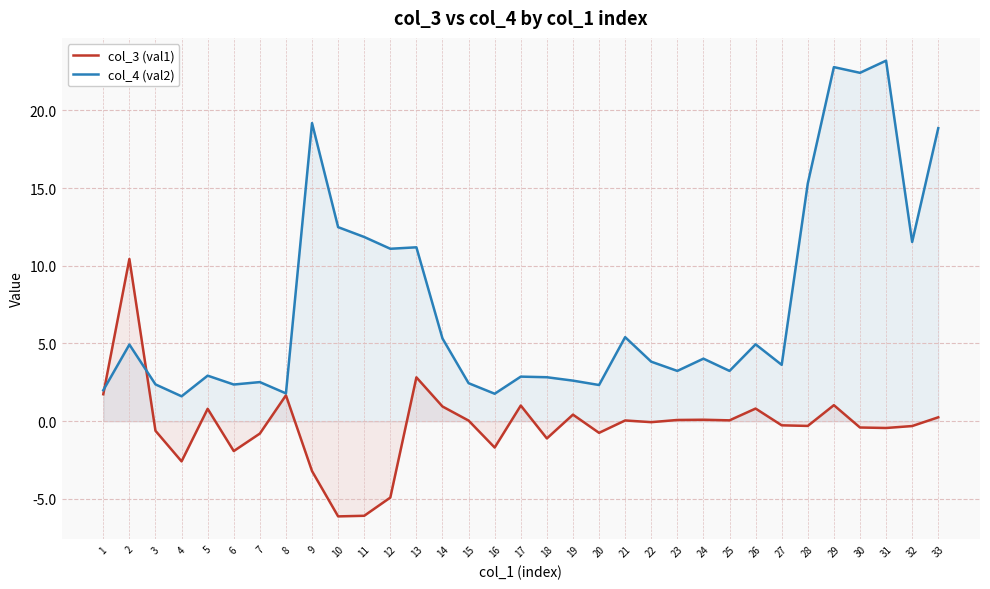

Which series ends up on top after the final intersection of col_3 (val1) and col_4 (val2)?

col_4 (val2)